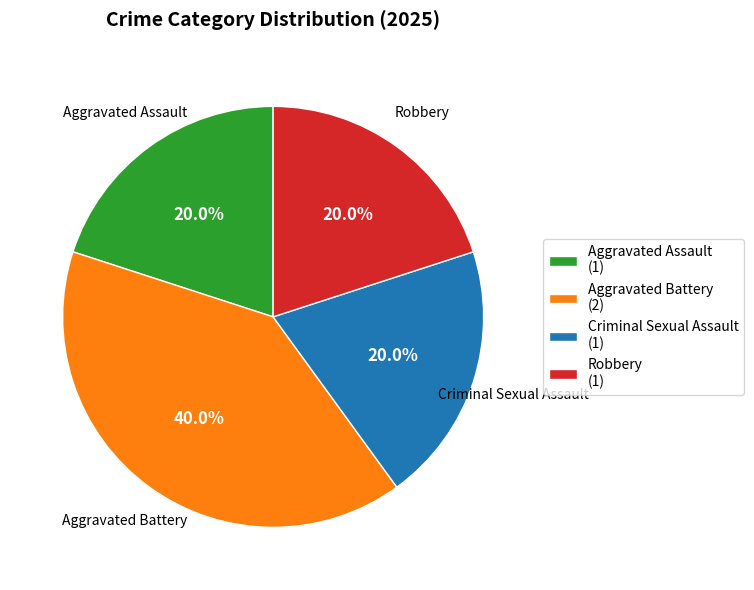

Does Aggravated Battery represent more than half of the total?

No